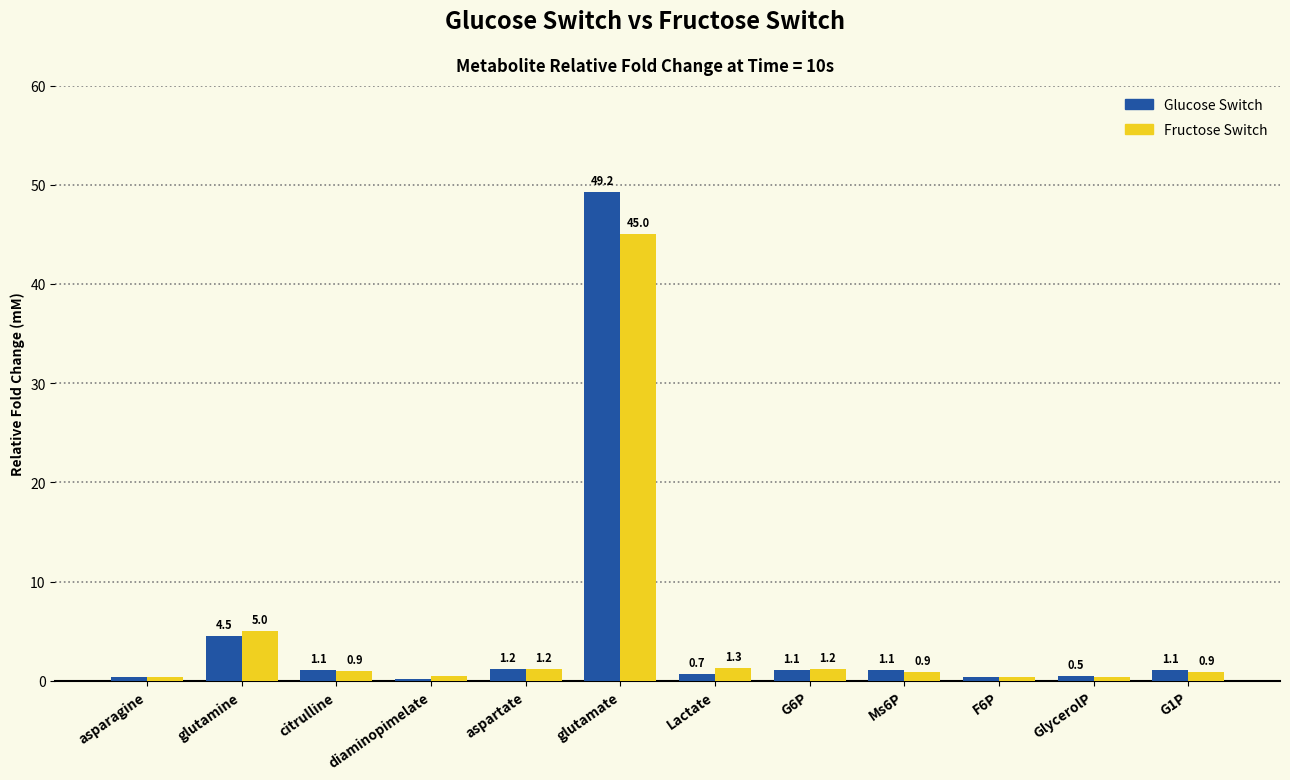

Are the bars horizontal?

No